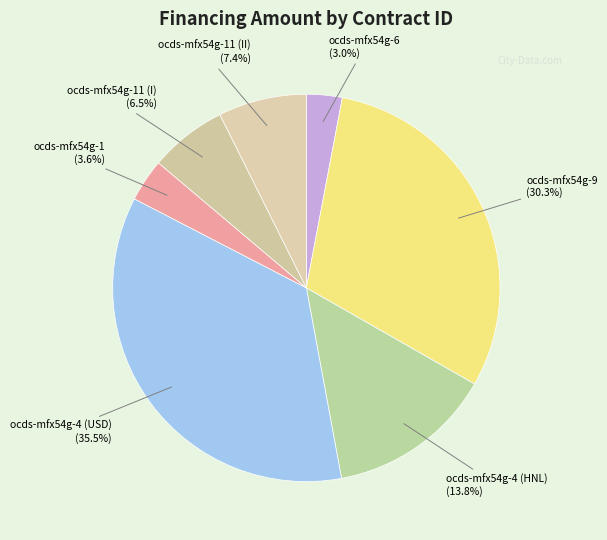

Count the number of slices in the pie.

7